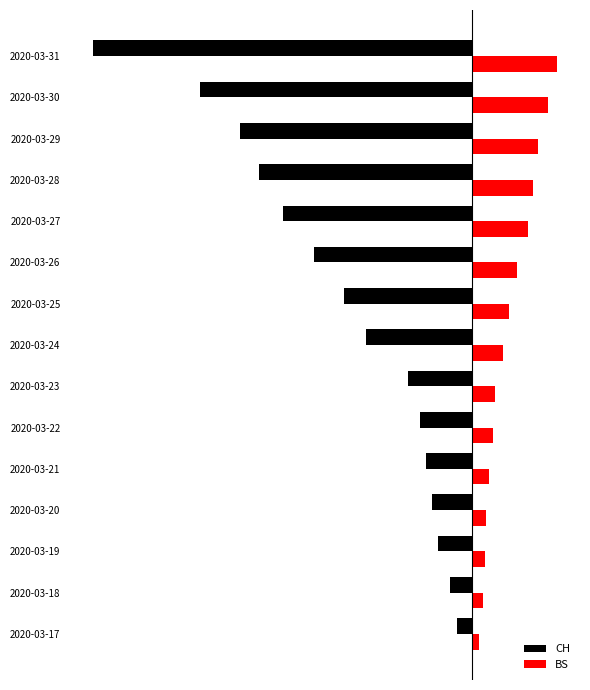

What are all the series names shown in the legend?

CH, BS